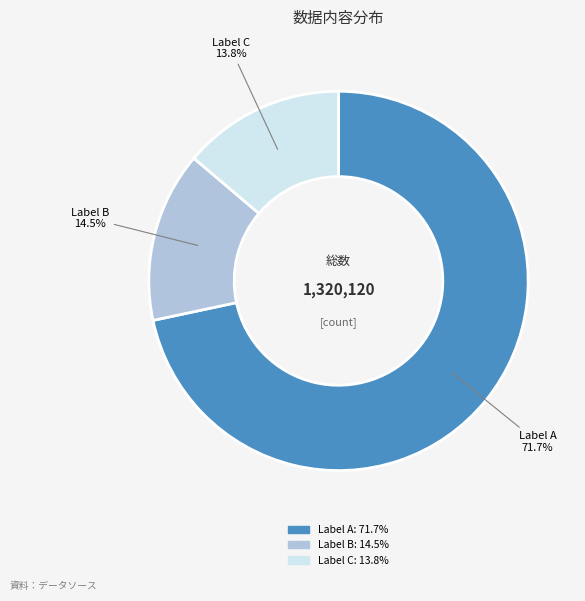

Does any single category account for the majority?

Yes